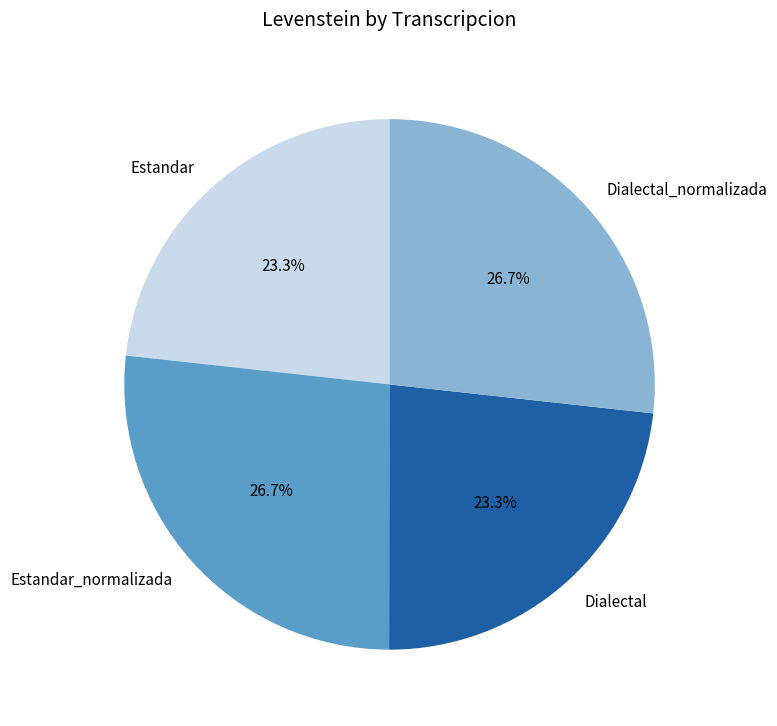

How many slices are in this pie chart?

4